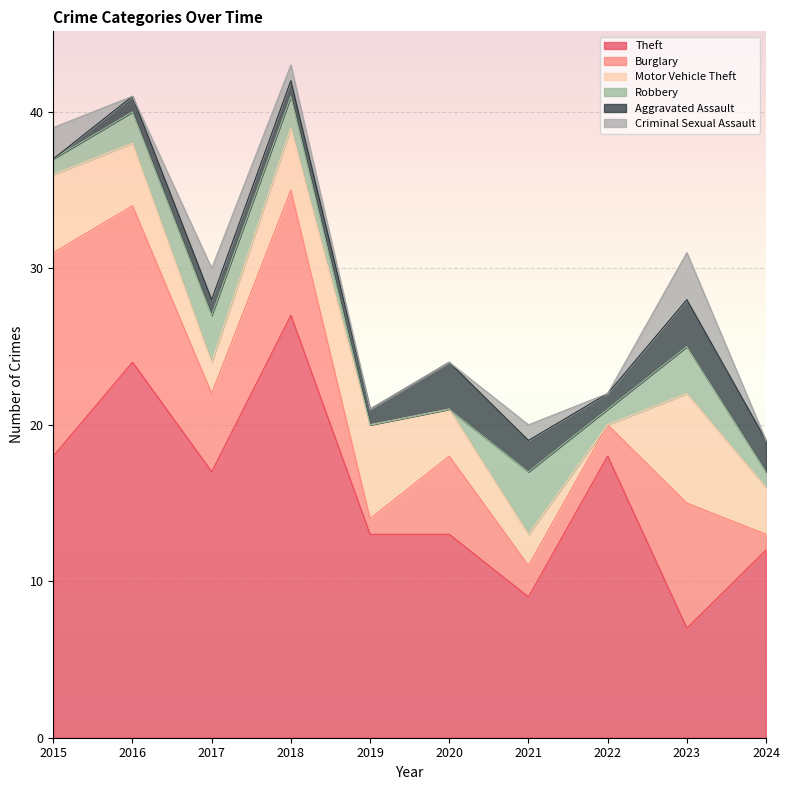

What is the difference between the maximum and minimum values in the Burglary series?

12